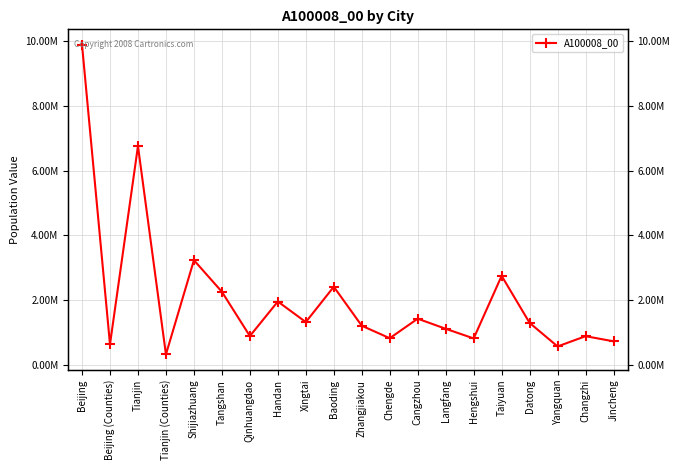

Reading left to right, what are all the values shown in this chart?

9876661	645803	6755403	334409	3238859	2265605	900132	1964038	1331530	2419839	1218144	834121	1435714	1124617	827498	2755726	1305923	580478	896487	738794